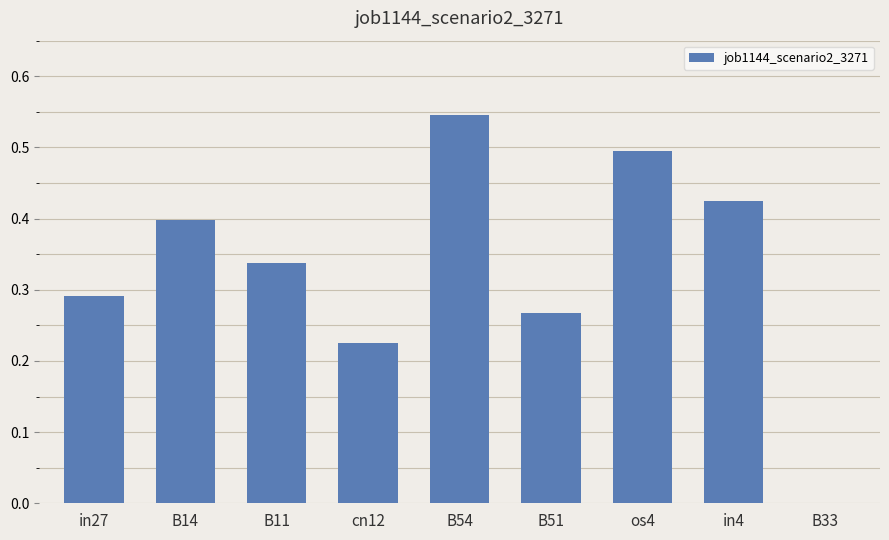

What is the sum of all values?

3.0